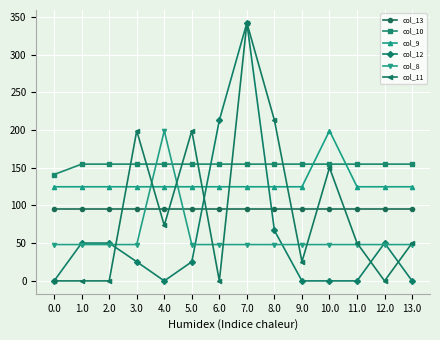

True or false: col_13 and col_9 cross at least once.

False